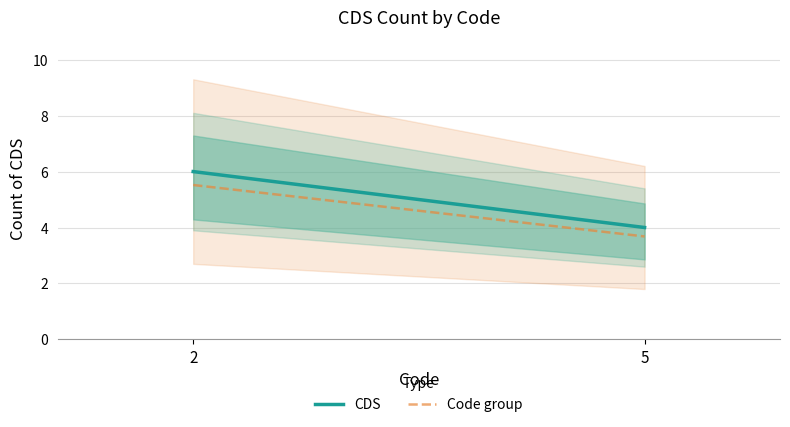

Between 2 and 5, which series saw the biggest shift?

CDS